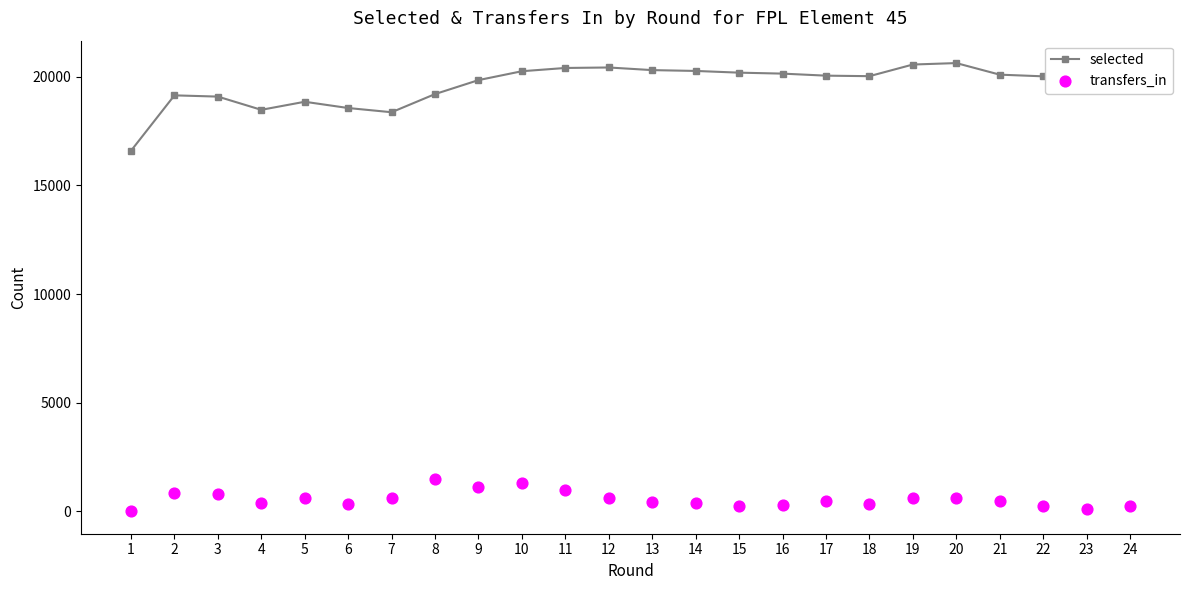

Which series reaches the minimum Y coordinate?

transfers_in